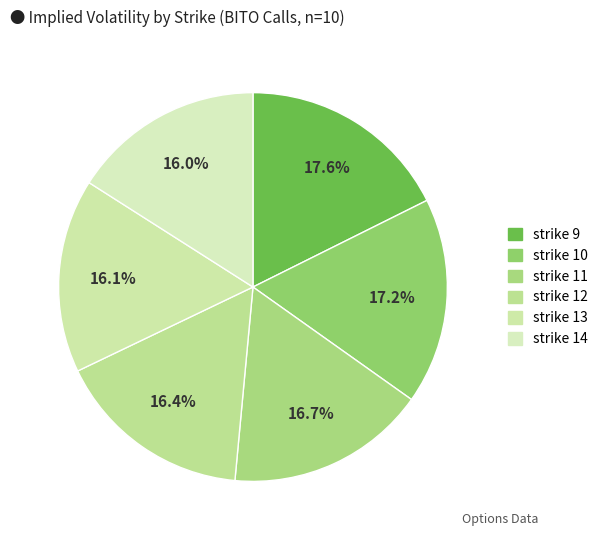

Count the number of slices in the pie.

6